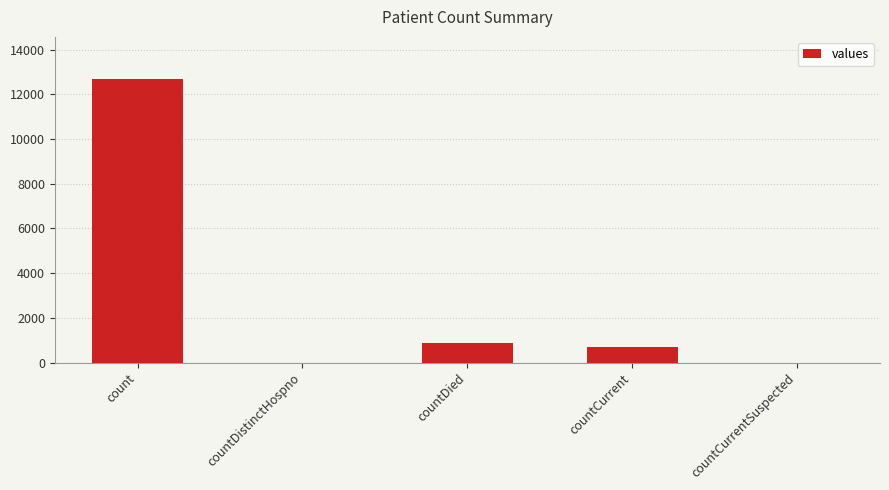

What is the difference between the values at countDistinctHospno and countCurrent?

714